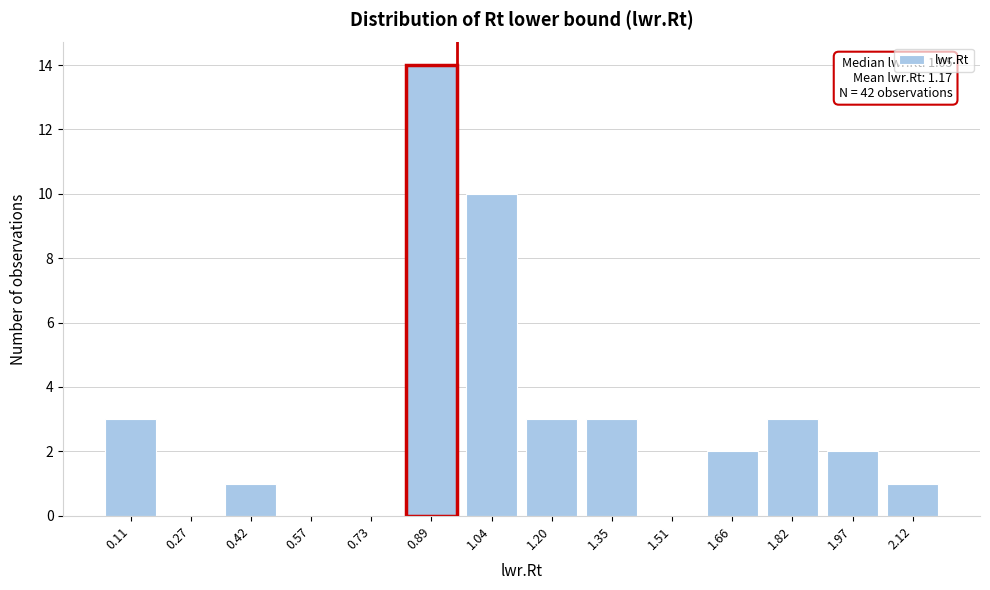

Reading left to right, what are all the values shown in this chart?

0.11=3	0.27=0	0.42=1	0.57=0	0.73=0	0.89=14	1.04=10	1.20=3	1.35=3	1.51=0	1.66=2	1.82=3	1.97=2	2.12=1